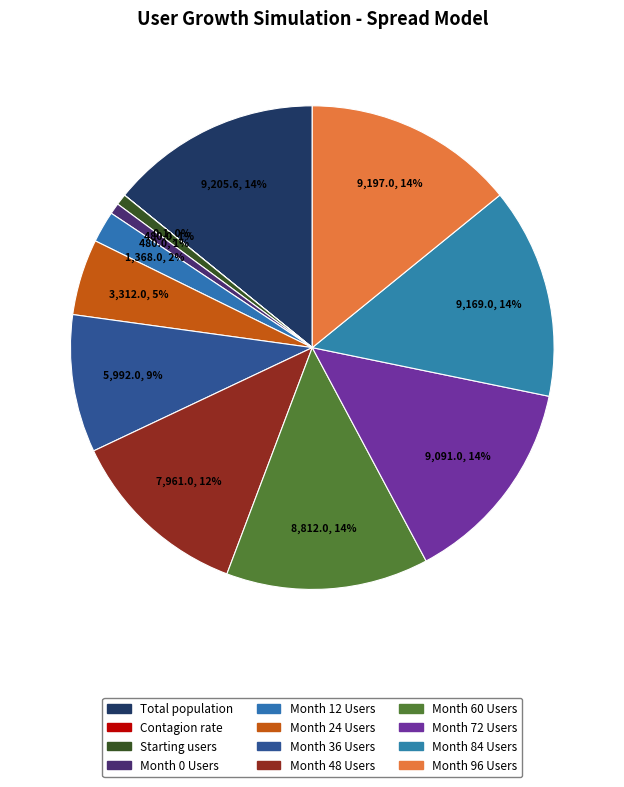

Does any single category account for the majority?

No